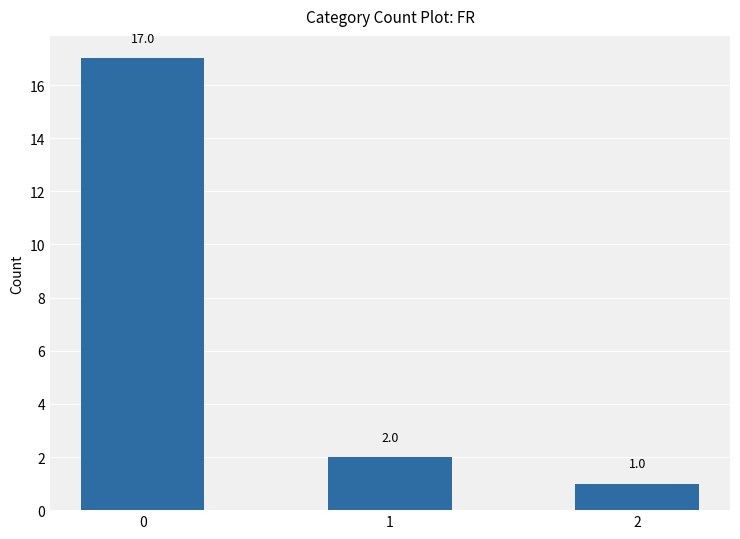

How many series are shown in this chart?

1